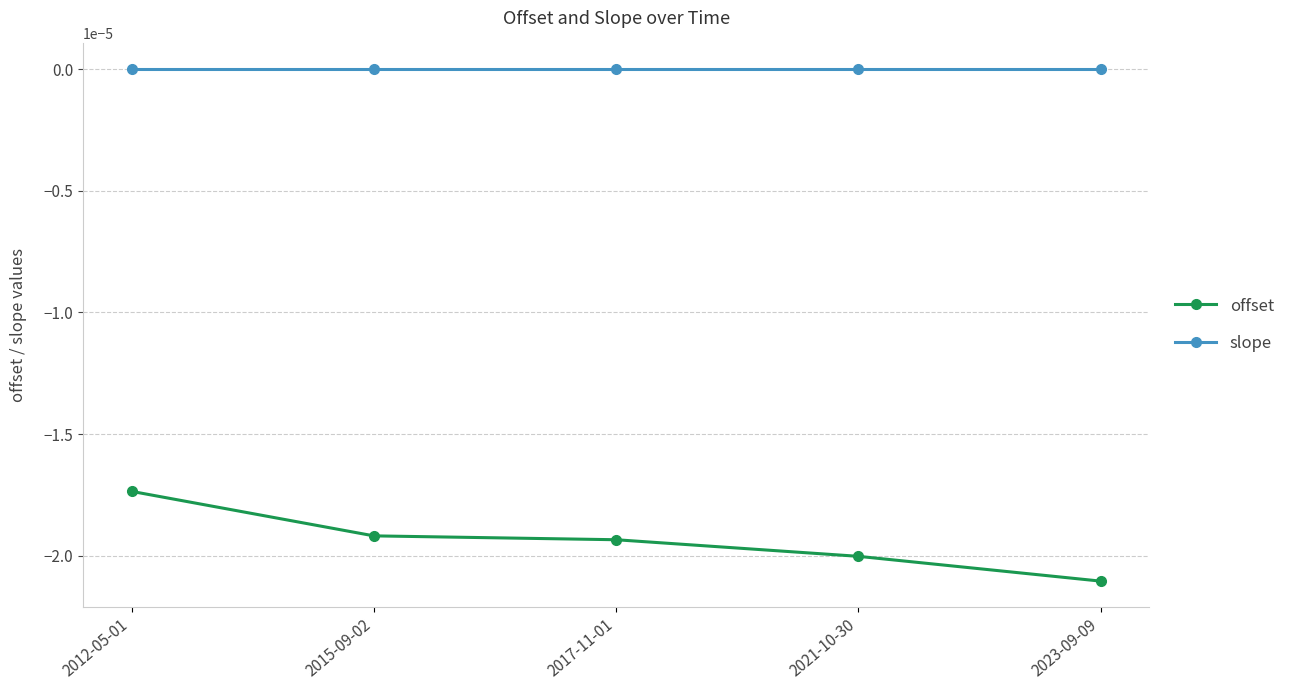

True or false: slope and offset cross at least once.

False